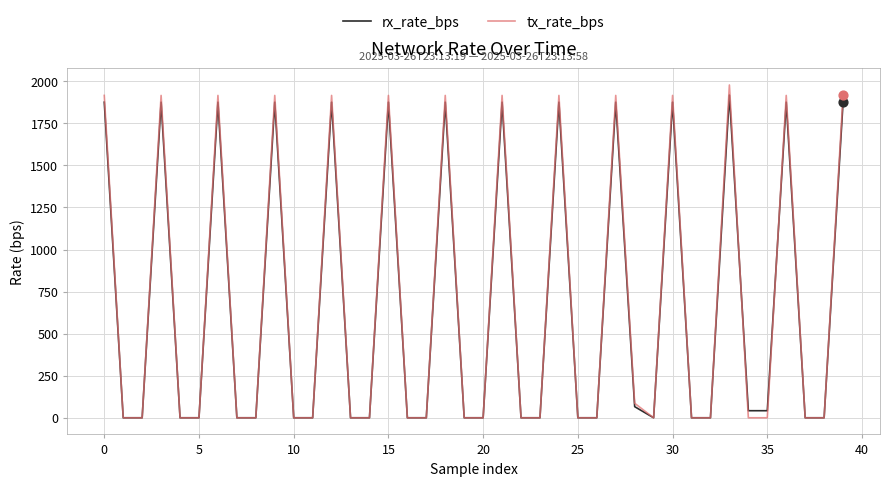

Which series has the widest spread of values?

tx_rate_bps